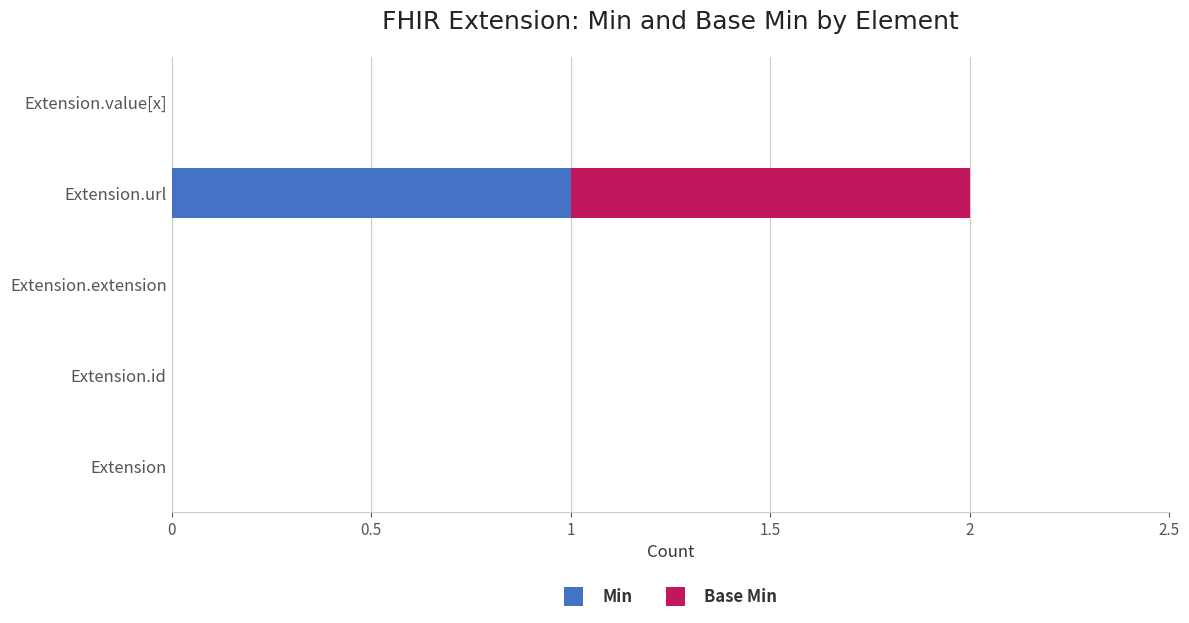

At which category is the sum across all series the highest?

Extension.url